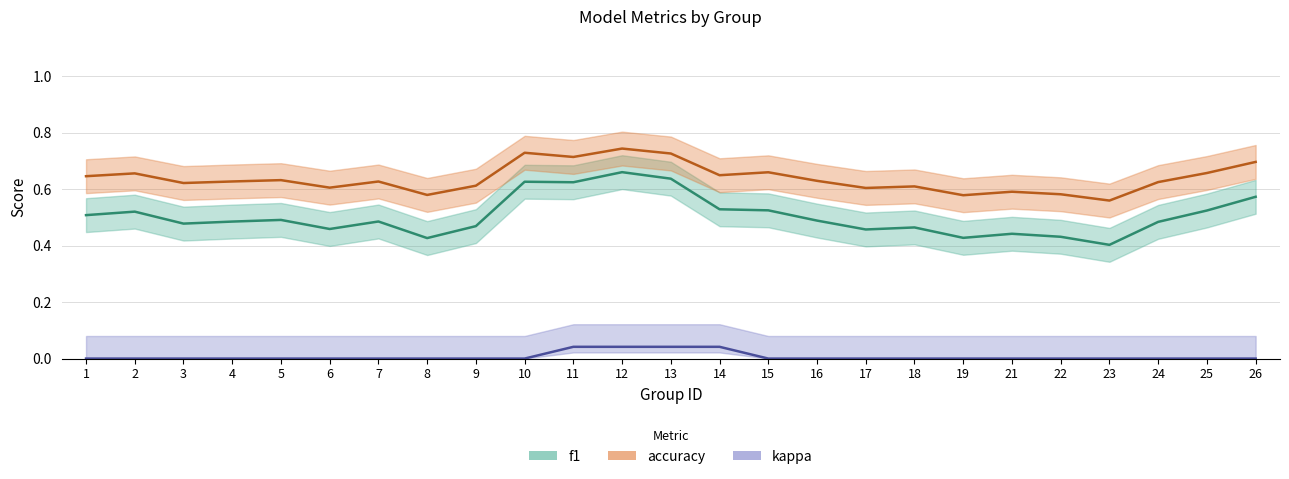

What is the sum of the f1 values at 26 and 14?

1.1